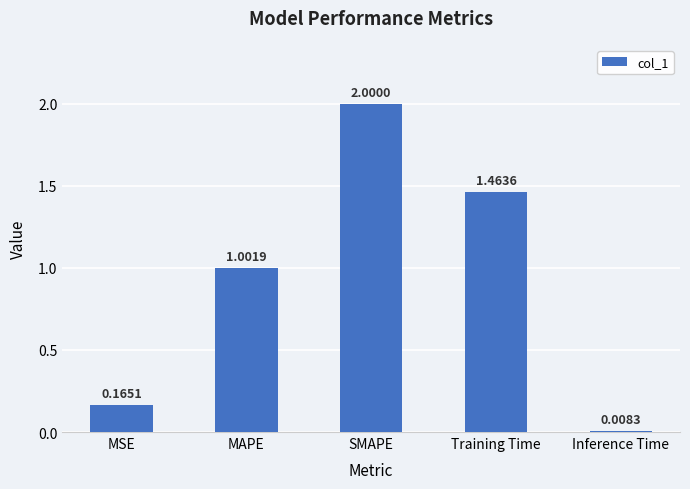

What is the sum of the values at Training Time and MAPE?

2.5